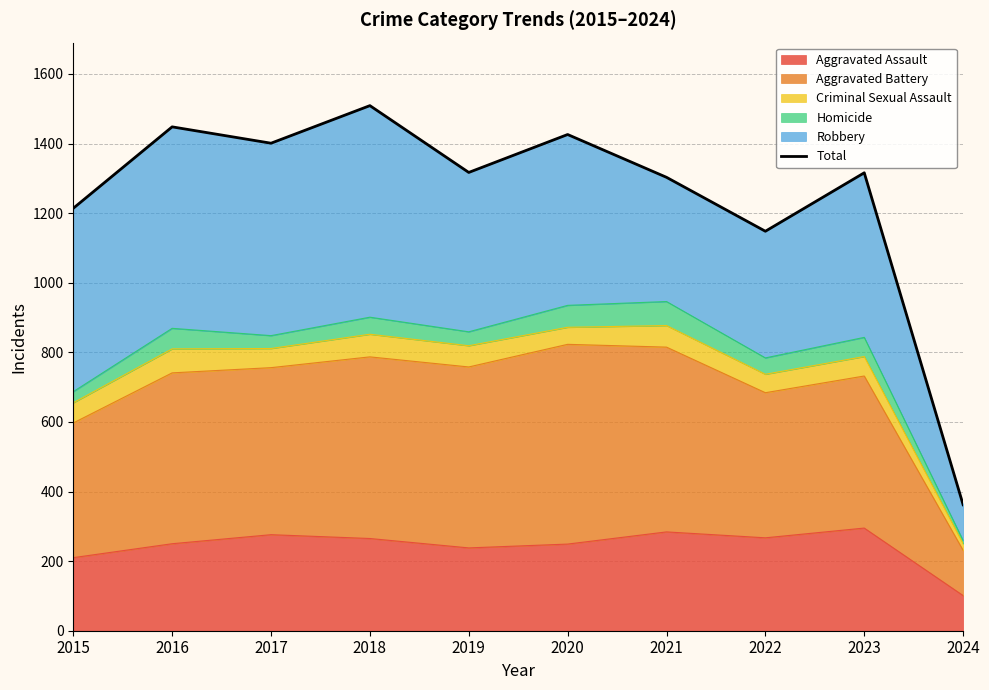

Read the value at 2022.

1148